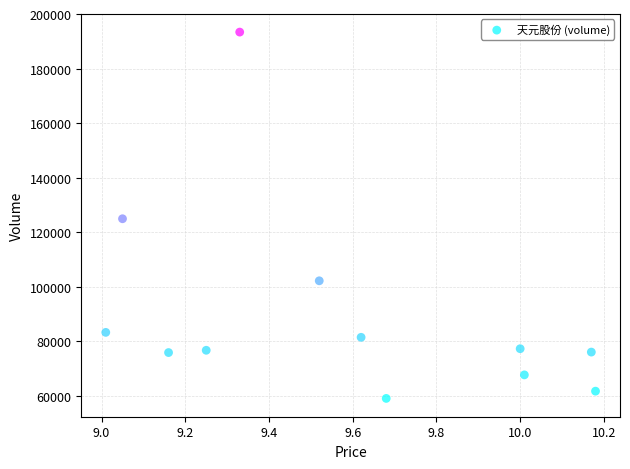

What is the average Y value?

89888